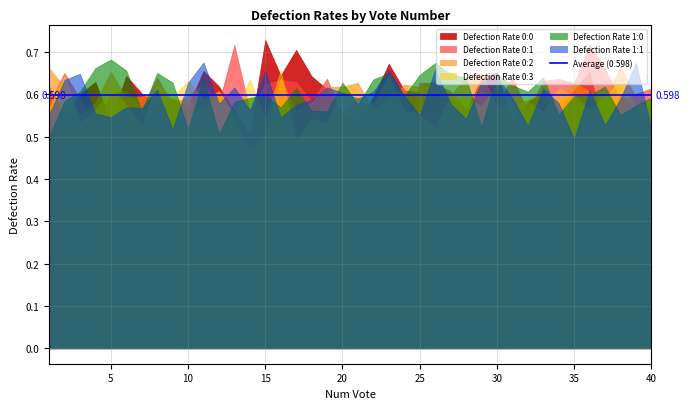

What is the difference between the maximum and minimum values in the Defection Rate 0:1 series?

0.2